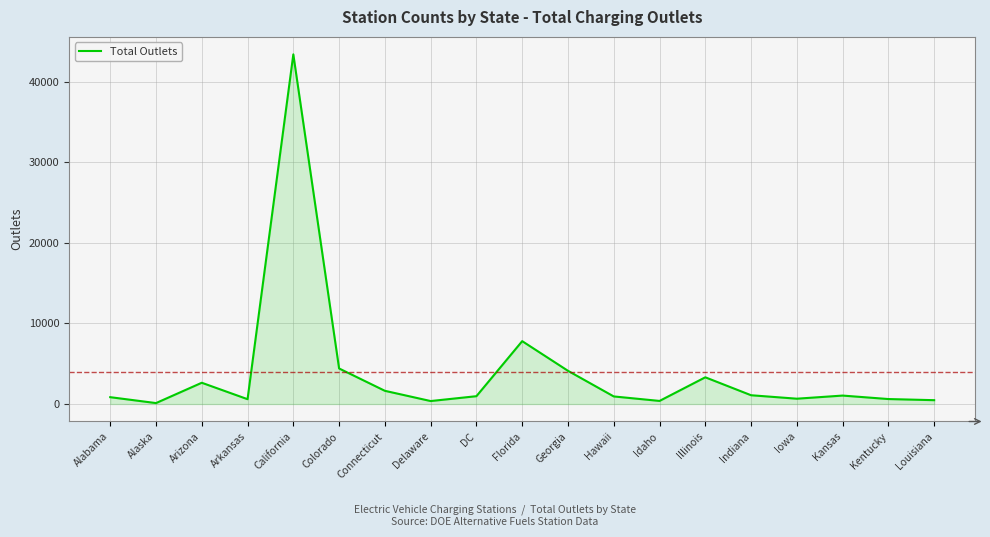

Where is the data nearest to the value 21757?

Florida